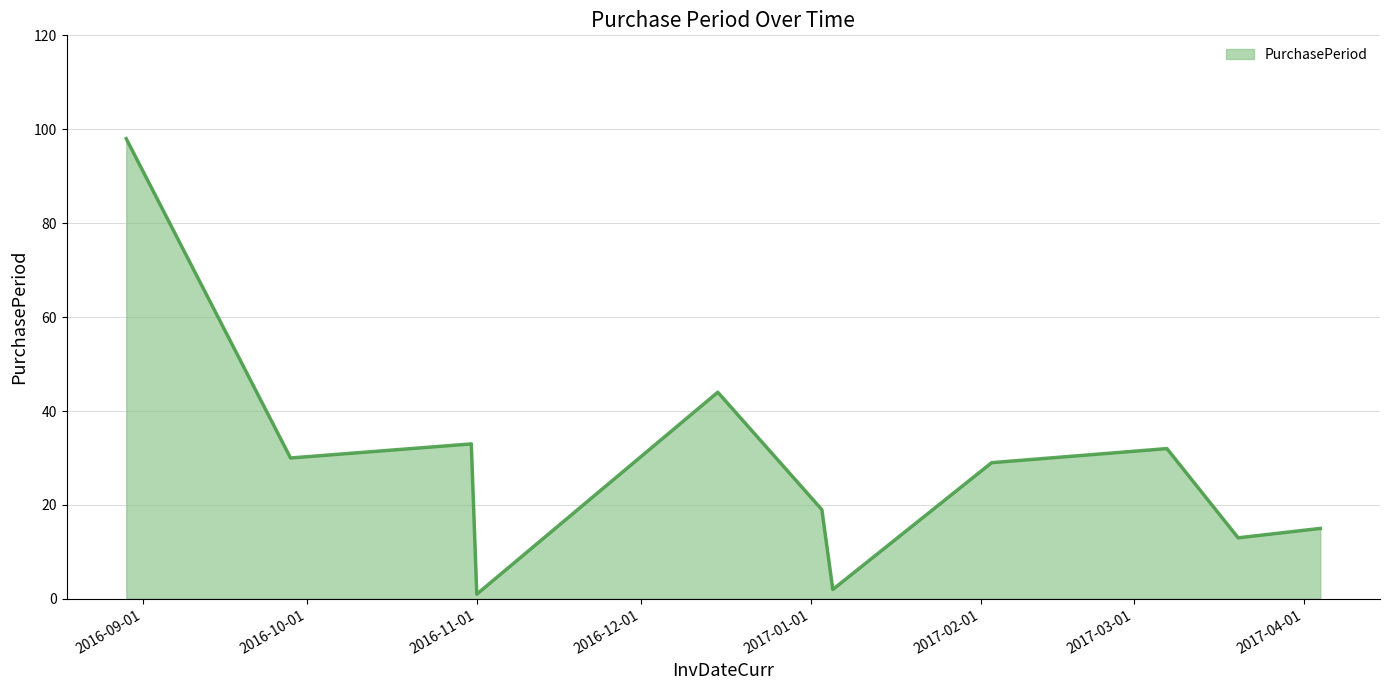

What is the greatest value displayed?

98